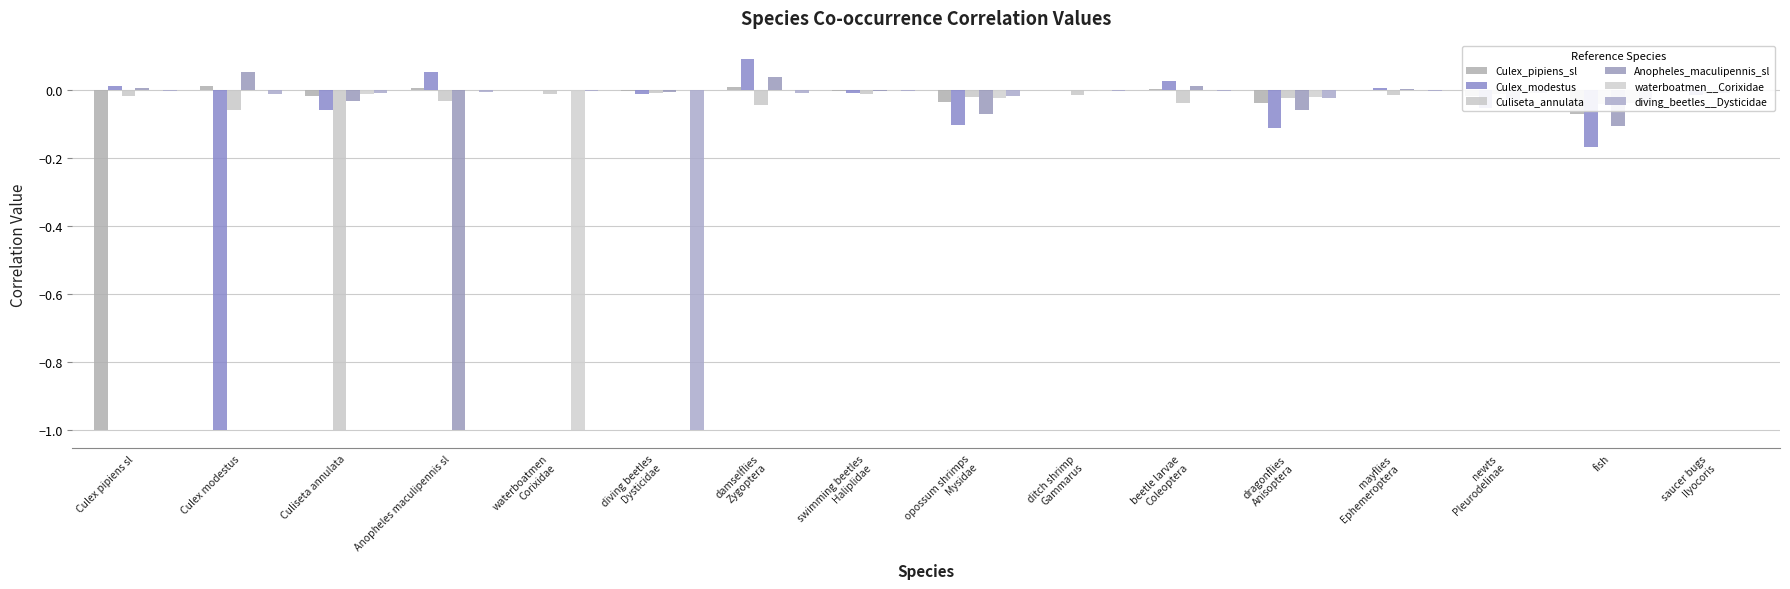

Is the value of Culex_pipiens_sl at damselflies
Zygoptera greater than the value of waterboatmen__Corixidae at fish?

Yes